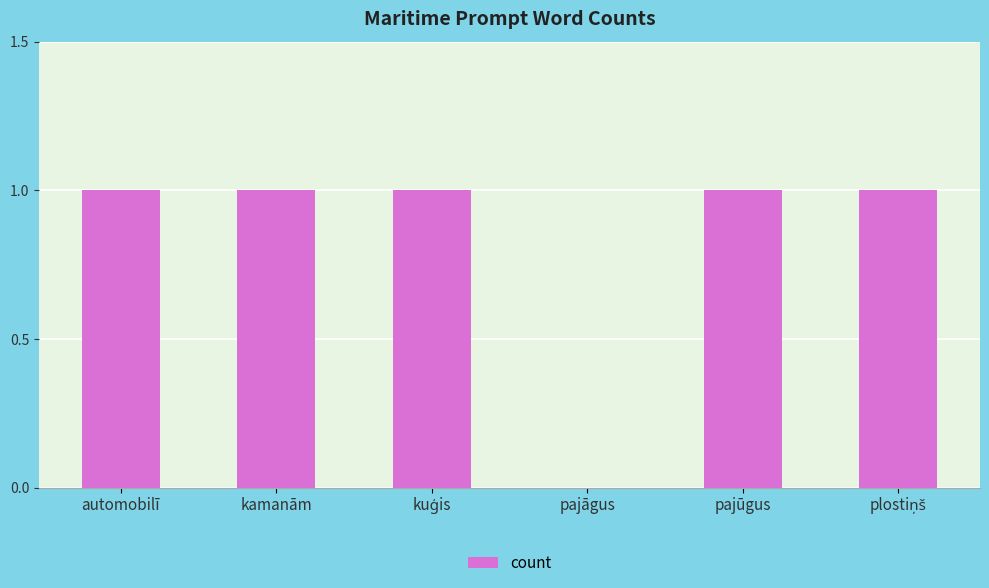

The chart shows a value of 2 at kamanām. True or false?

False